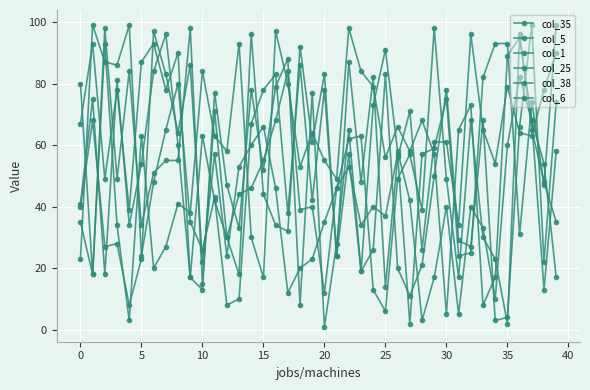

Reading left to right, what are all the values shown in this chart?

col_35: 35	18	93	34	3	63	20	27	41	38	84	63	58	93	30	17	97	80	53	64	55	49	98	84	79	56	66	58	68	57	5	65	73	8	17	89	95	68	54	17
col_5: 80	18	98	49	84	34	51	55	55	98	15	71	30	18	96	44	34	32	92	61	83	24	87	48	82	14	56	71	26	61	61	34	96	65	54	79	64	63	78	90
col_1: 41	75	18	81	34	54	84	96	60	17	63	42	30	44	46	55	68	84	39	40	12	46	62	63	13	6	49	57	39	98	49	17	68	30	23	2	96	65	48	35
col_25: 23	99	87	86	99	24	48	65	80	35	26	43	8	10	67	78	83	38	86	42	78	24	57	19	26	83	20	11	21	50	78	29	27	68	3	4	66	99	22	74
col_38: 40	68	27	28	8	23	97	83	64	86	22	57	24	53	60	66	46	12	20	23	35	46	53	34	40	37	57	2	57	59	75	24	25	82	93	93	31	74	47	99
col_6: 67	93	49	78	39	87	93	78	90	17	13	77	47	33	78	52	79	88	8	77	1	28	65	19	73	91	58	42	3	17	40	5	40	33	10	60	82	68	13	58